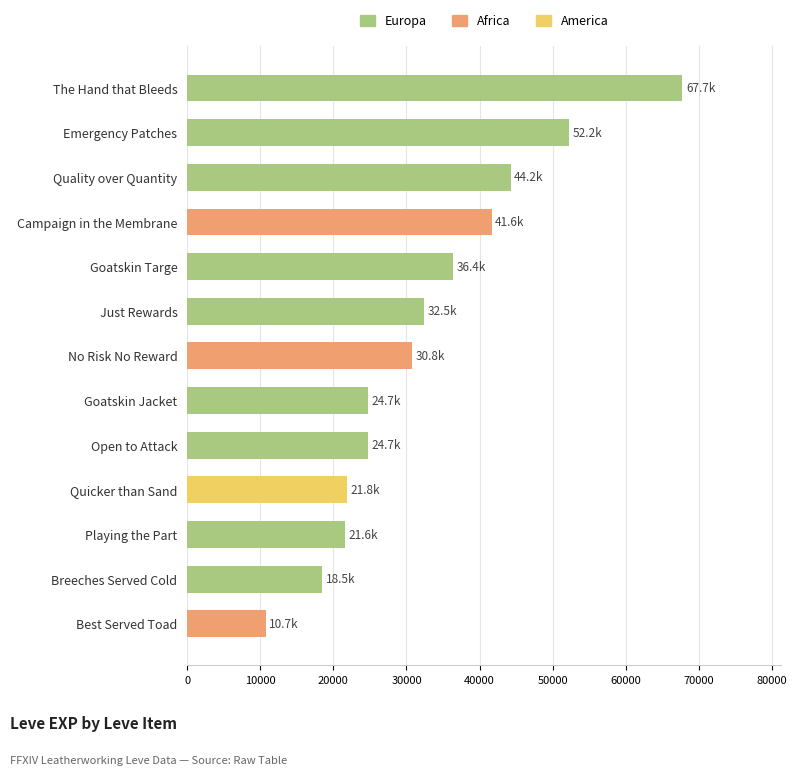

Does the chart contain any negative values?

No